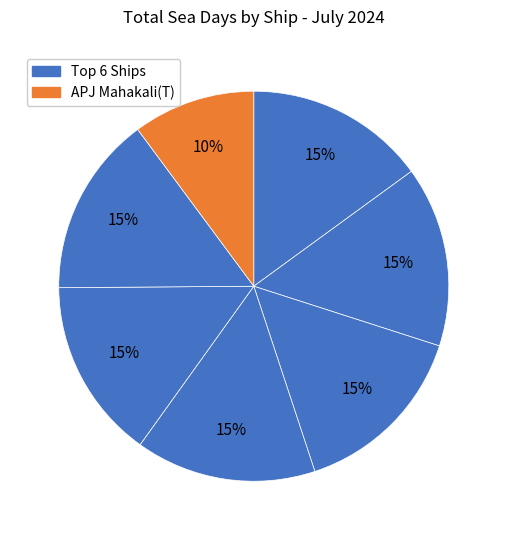

How many slices are in this pie chart?

7